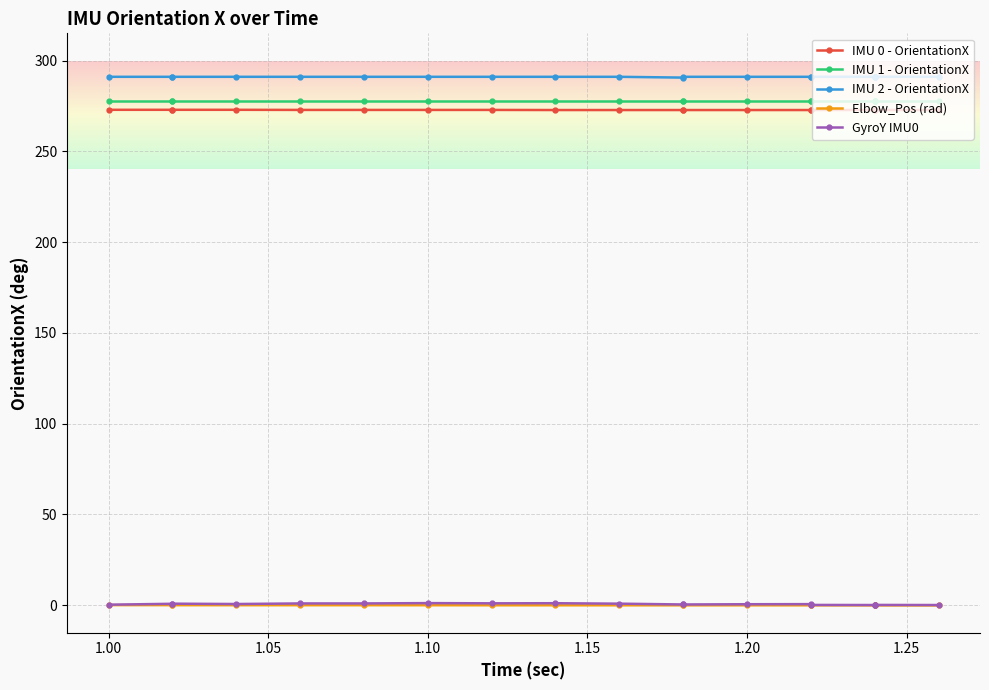

True or false: Elbow_Pos (rad) and IMU 0 - OrientationX intersect in this chart.

False